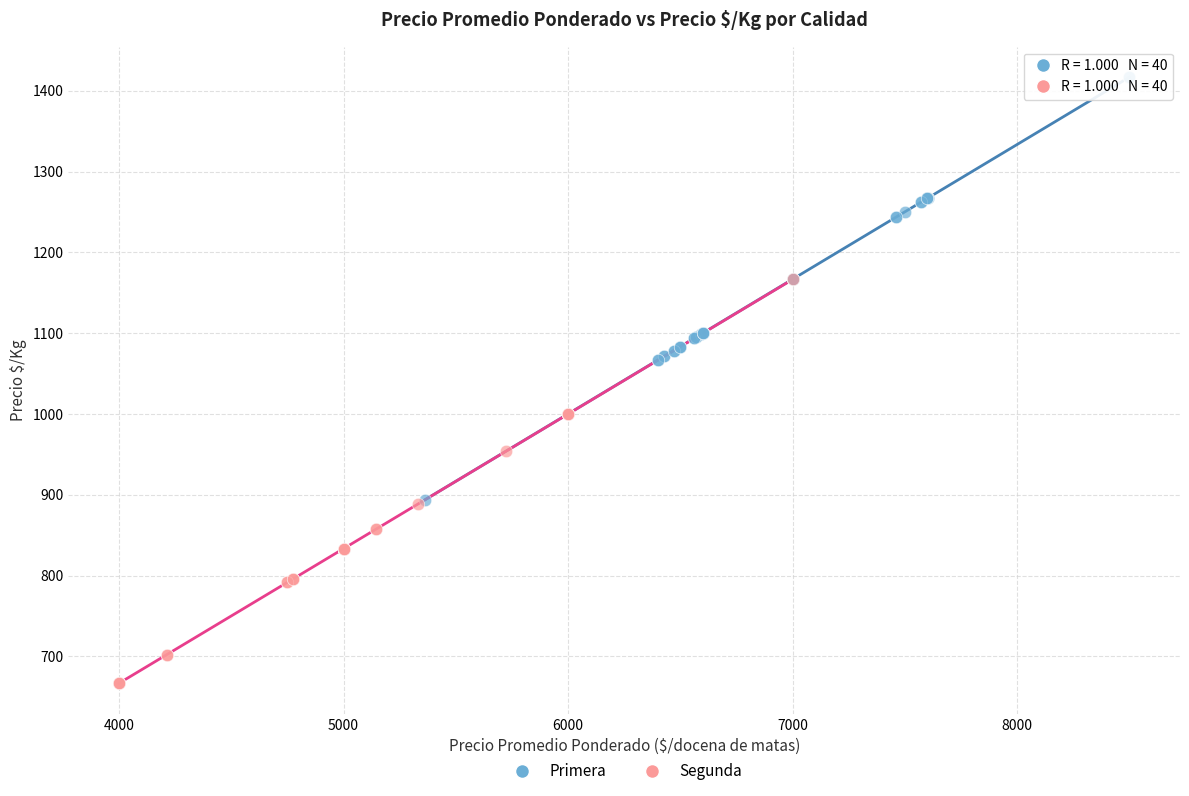

Which series reaches the maximum Y coordinate?

Primera